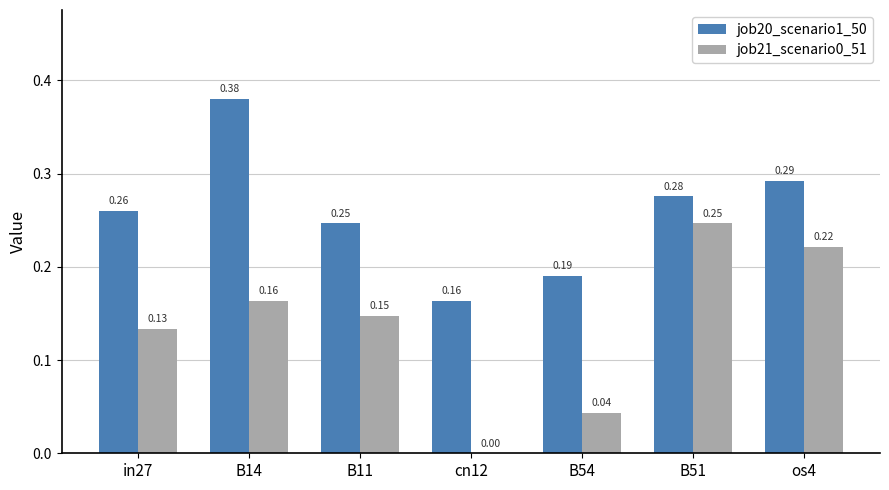

How many job21_scenario0_51 values are between 0 and 1?

7